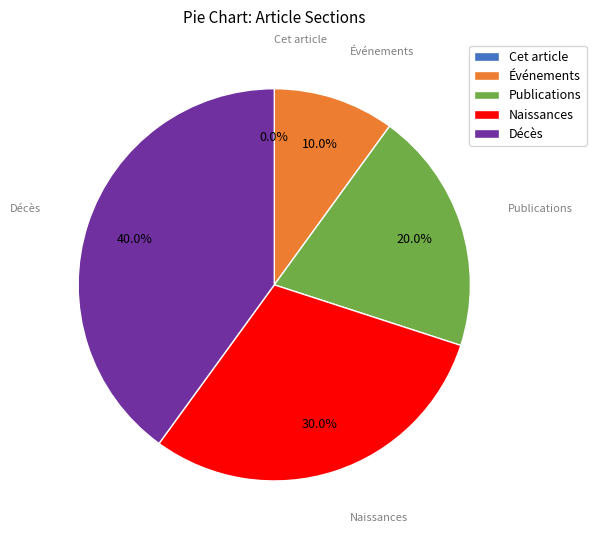

How many segments does this pie chart have?

5